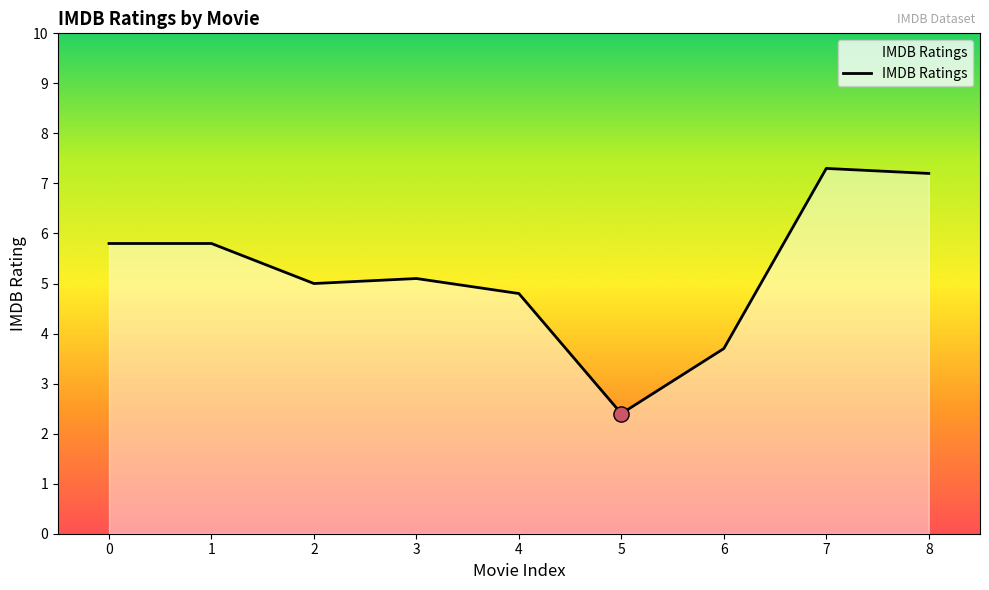

What is the change in value from 0 to 3?

-0.7